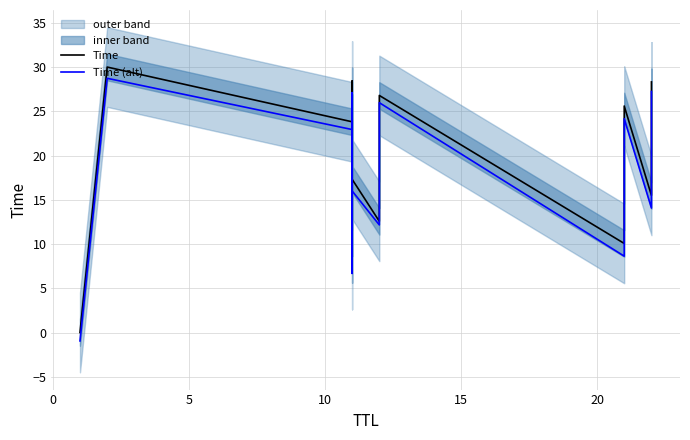

At 15, list the series in order from largest to smallest.

Time, Time (alt)